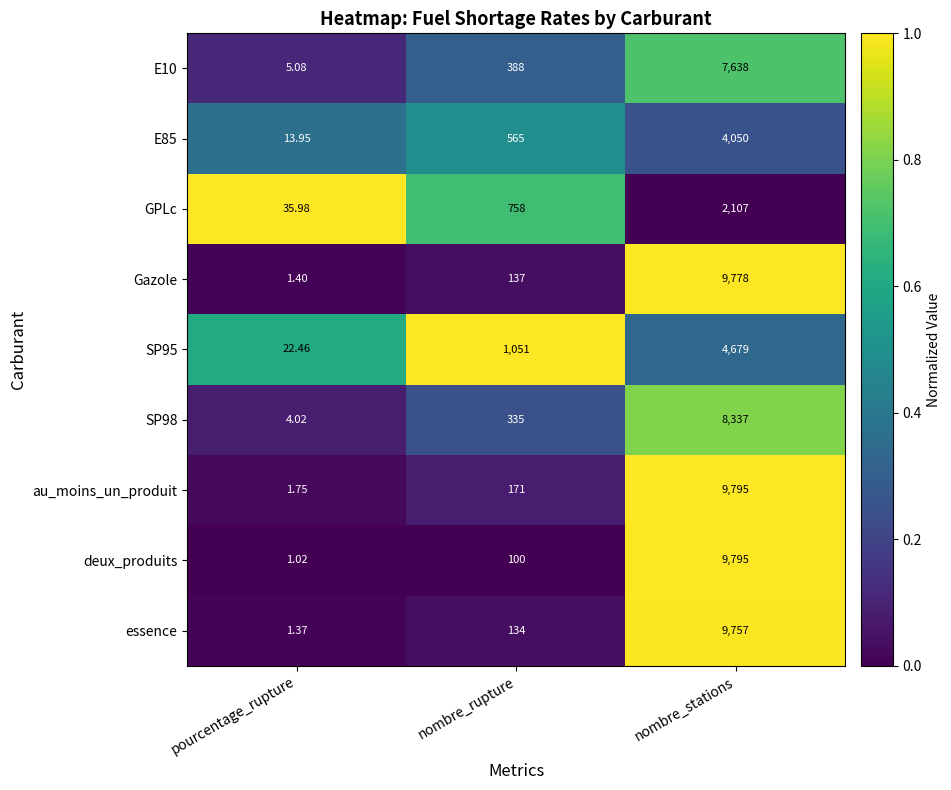

At which label does SP95 reach its peak?

nombre_stations